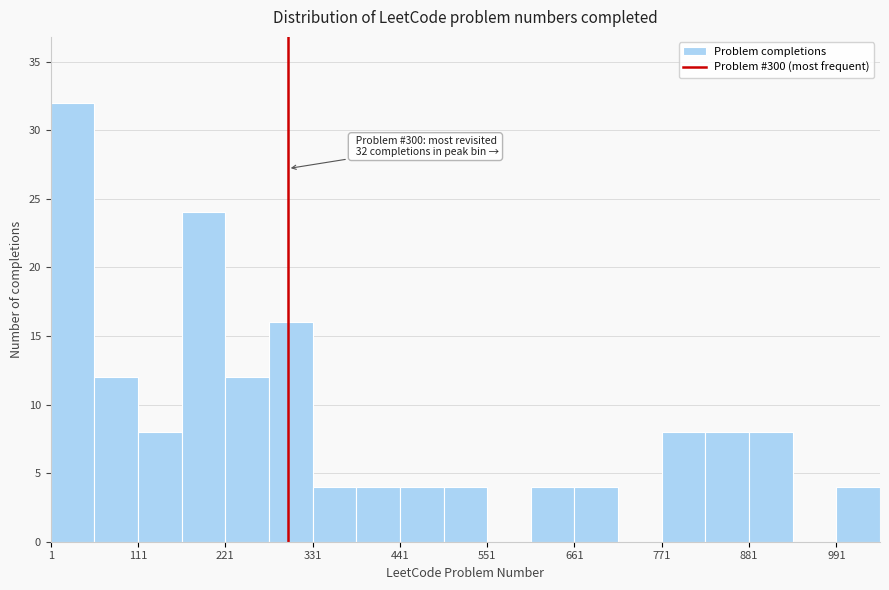

Read against the x-axis, roughly where is the centre of the tallest bar?

20